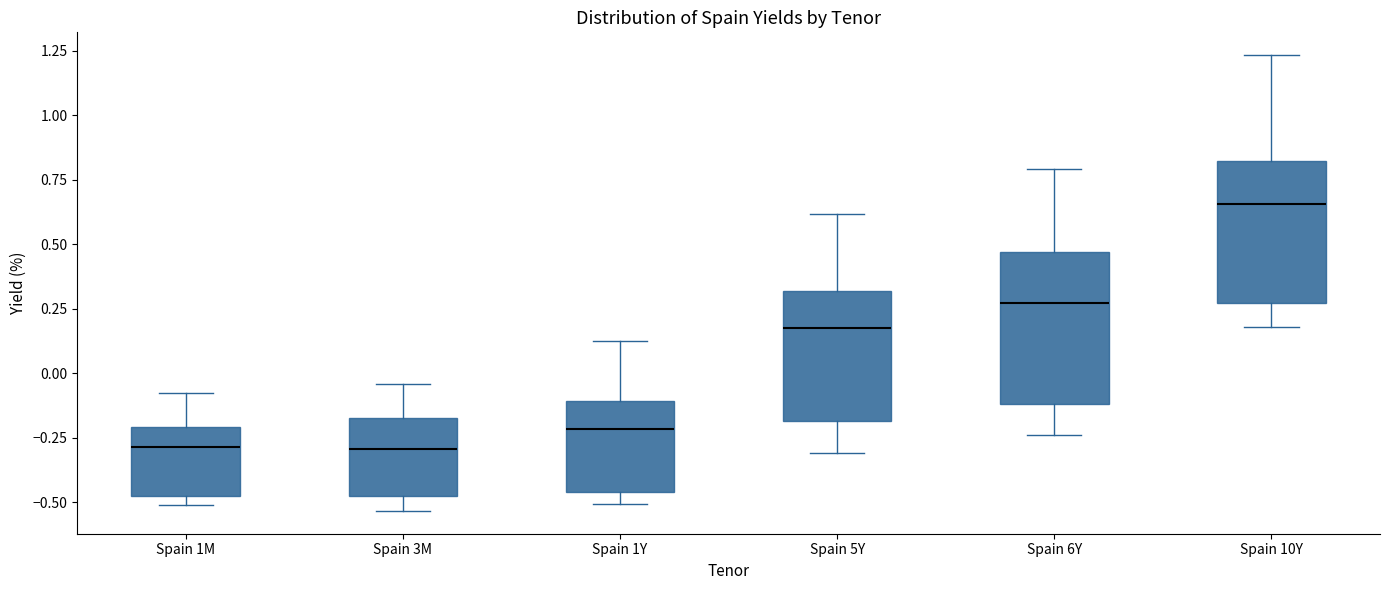

Which box has the highest median line?

Spain 10Y